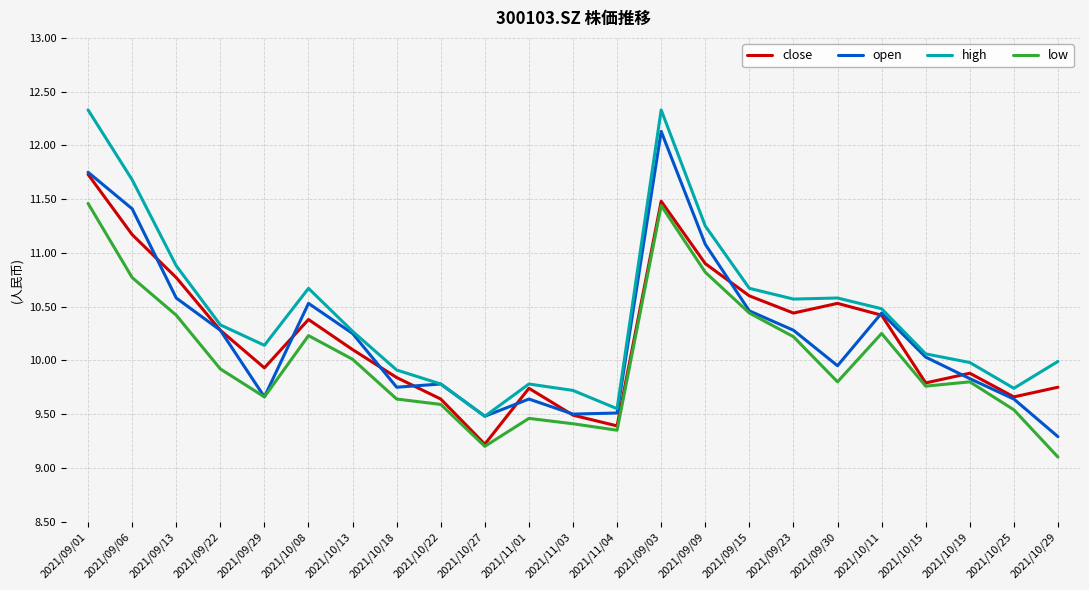

List the series in order of their peak value, highest first.

high, open, close, low